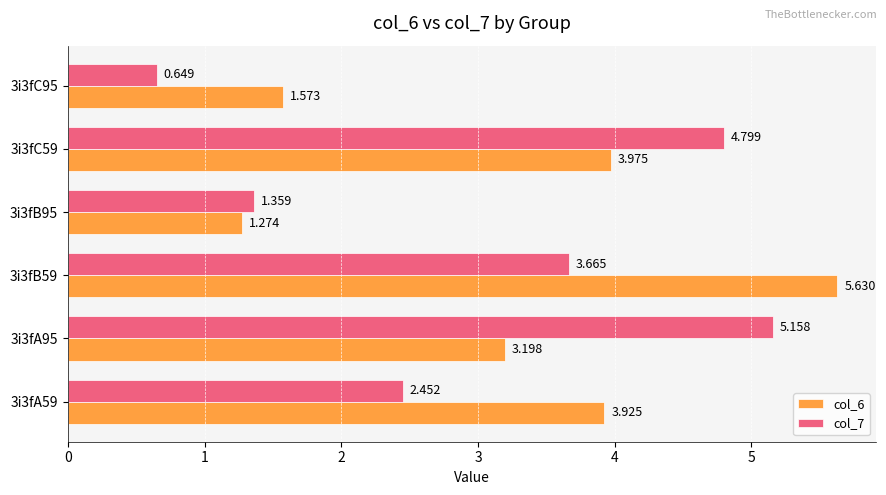

What is the difference between the maximum and minimum values in the col_7 series?

4.5